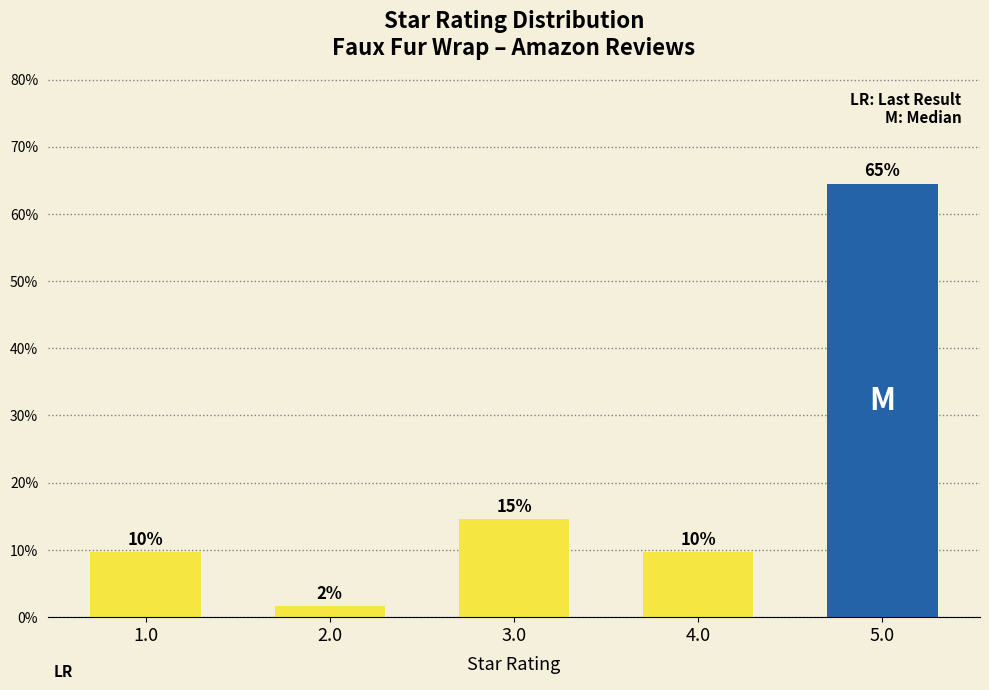

How many bars are there in total?

5